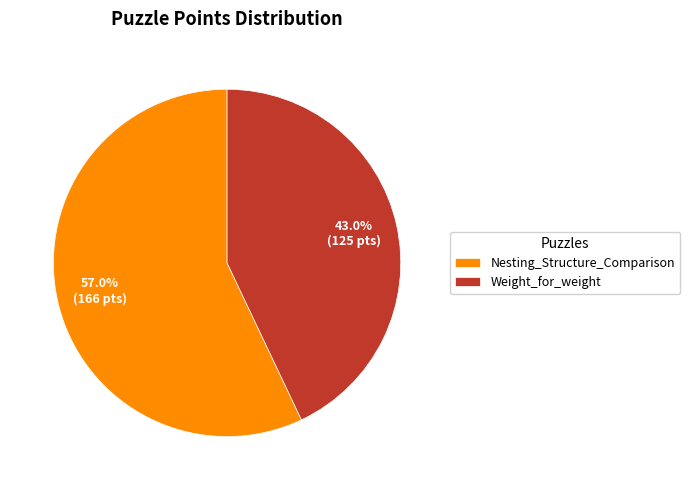

What is the ratio of the value at Nesting_Structure_Comparison to the value at Weight_for_weight?

1.3